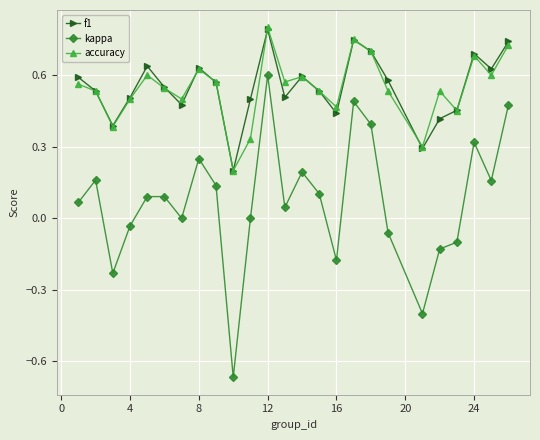

Which series has the largest range (max minus min)?

kappa